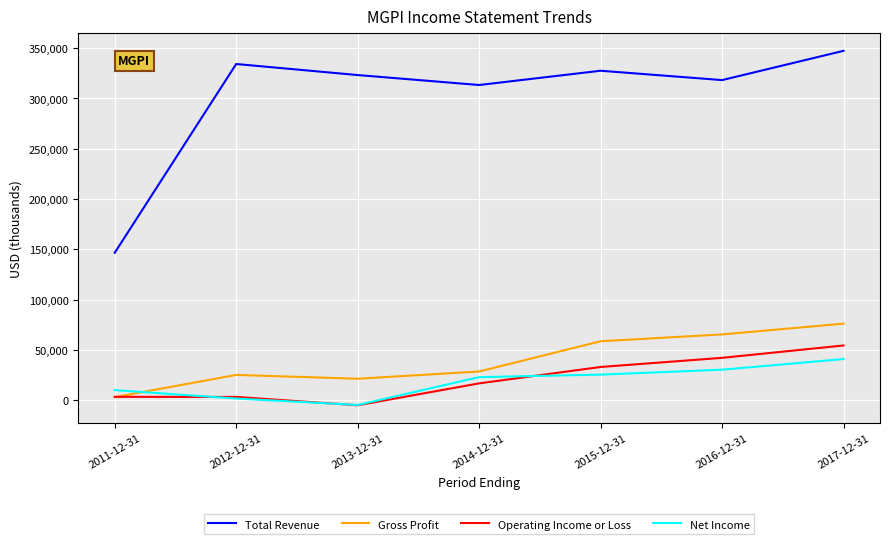

What is the difference between the highest and lowest values at 2016-12-31?

288100